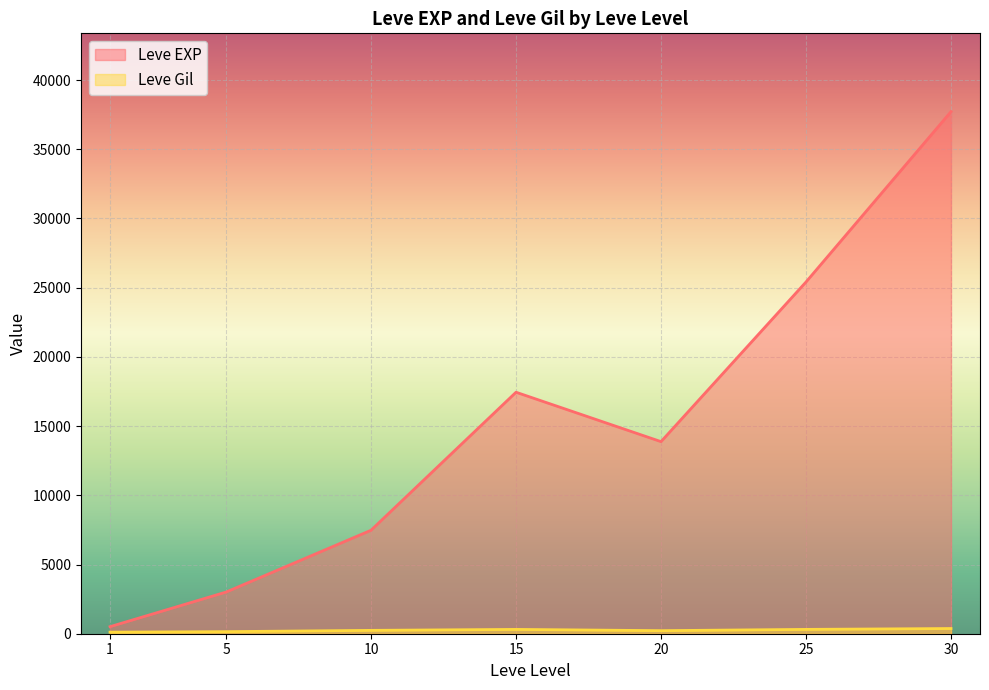

What is the difference between the highest and lowest values at 1?

397.2